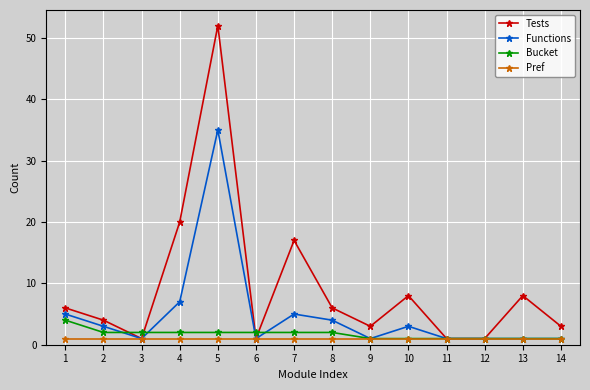

Rank the series by their maximum value, from highest to lowest.

Tests, Functions, Bucket, Pref